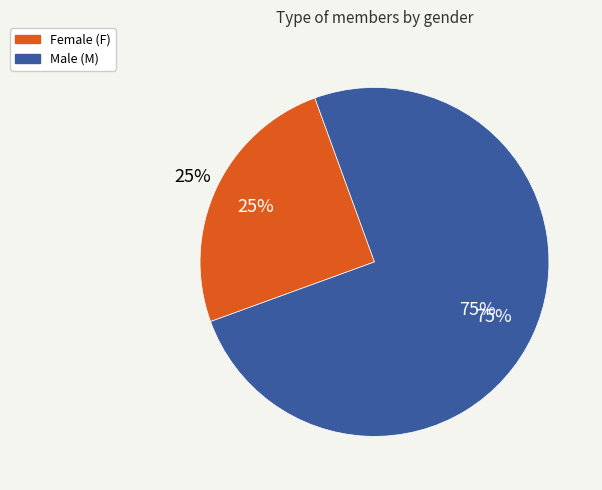

What is the largest slice in the pie chart?

M